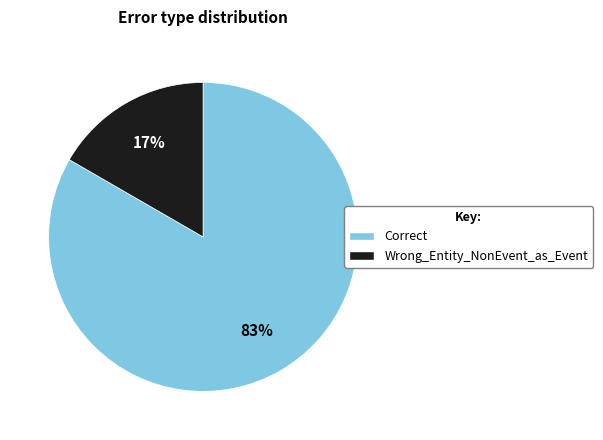

Do Wrong_Entity_NonEvent_as_Event and Correct together represent more than half of the pie?

Yes